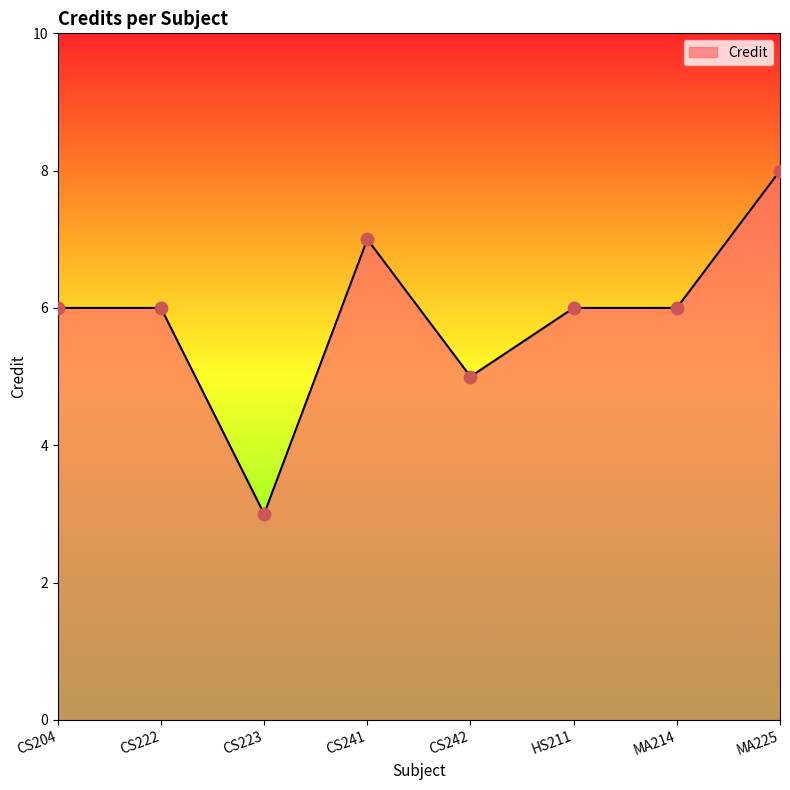

What is the change in value from CS241 to HS211?

-1